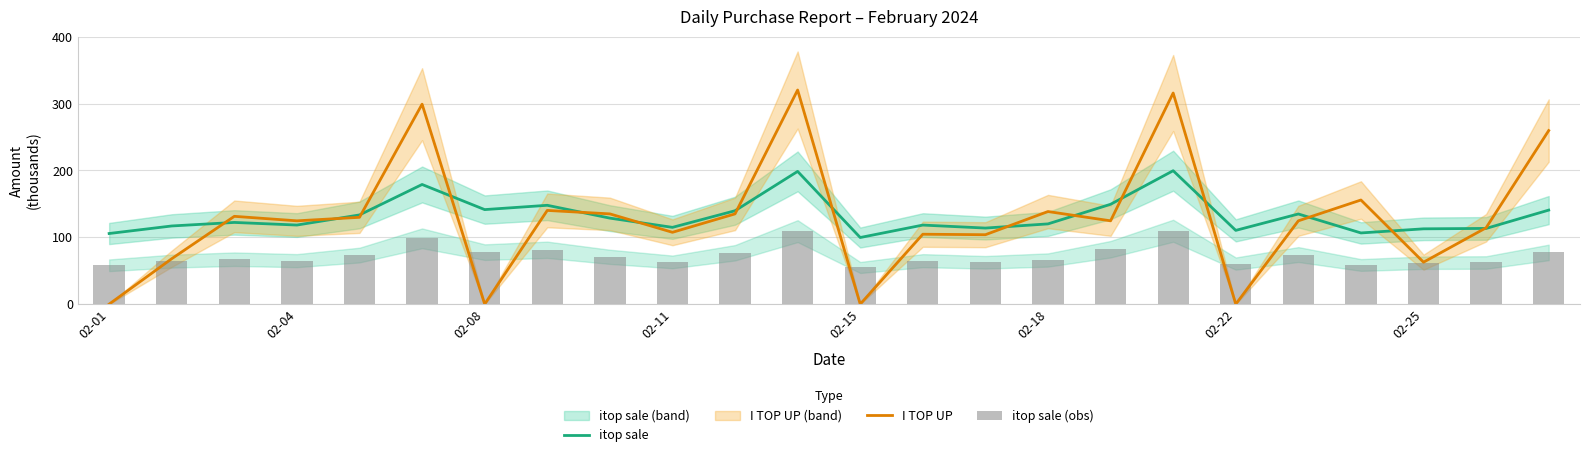

Which series has the widest spread of values?

I TOP UP